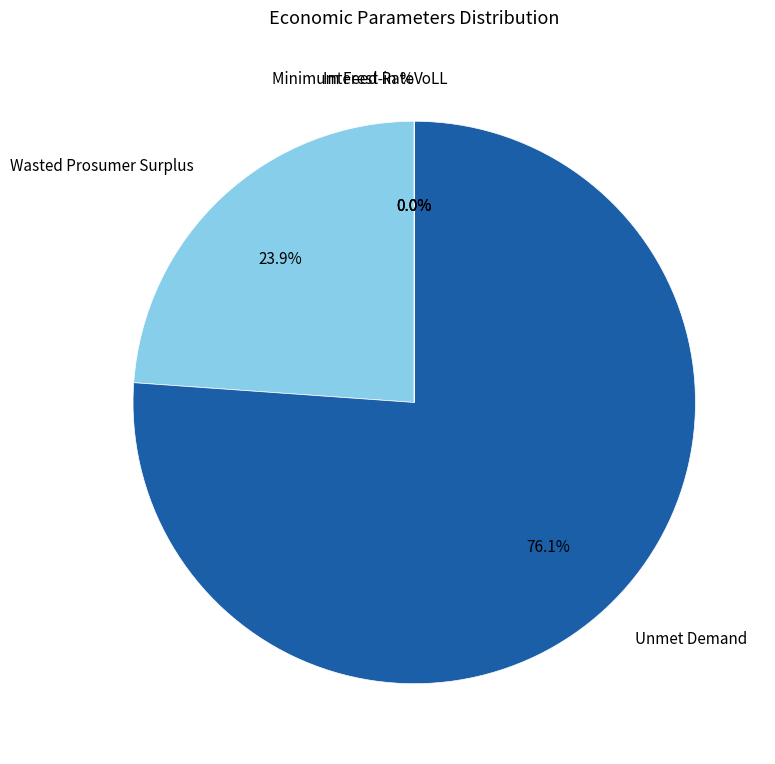

Is there a majority slice in this chart?

Yes